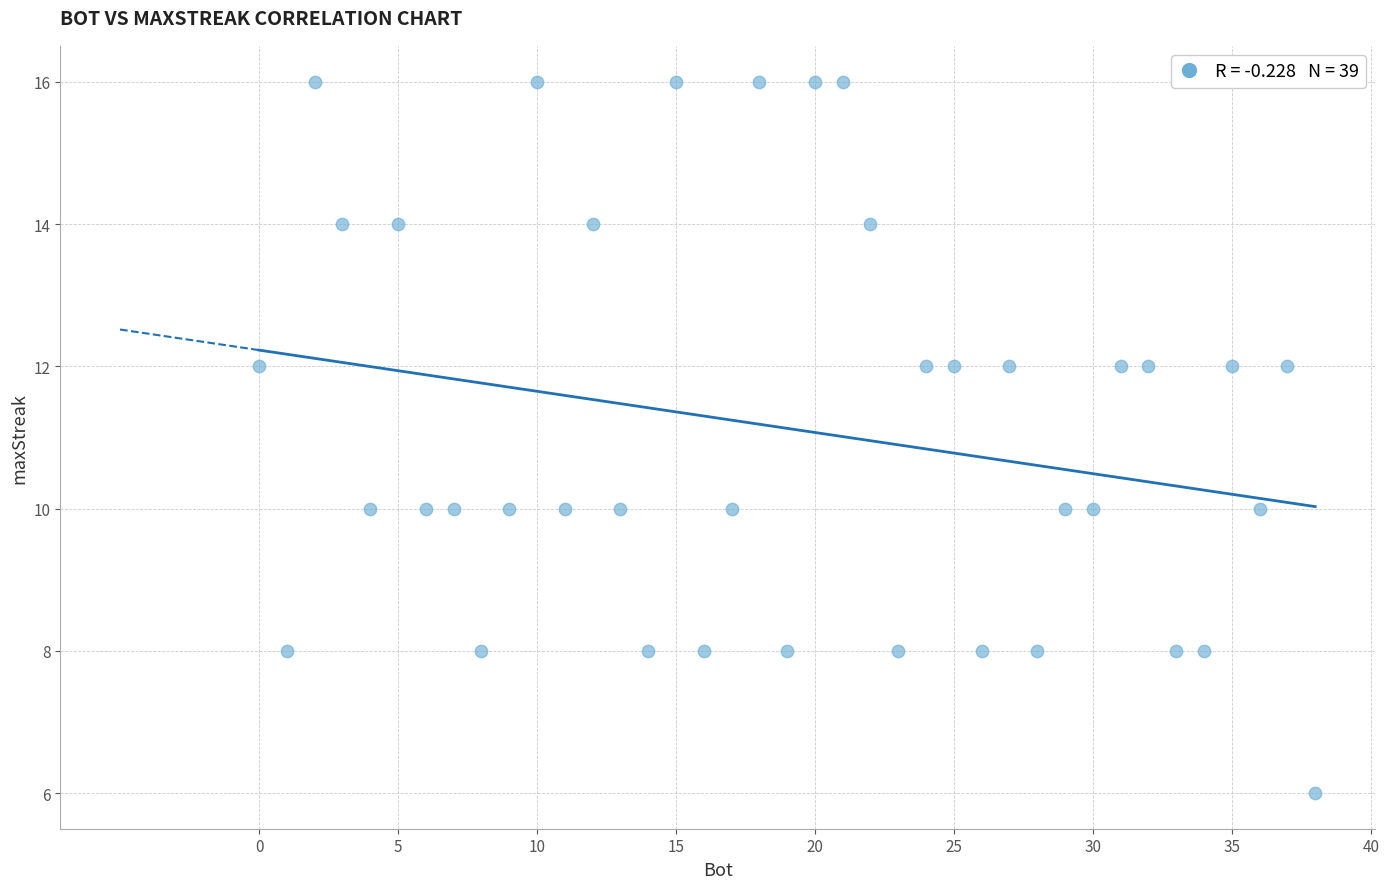

What is the range of Y values (max minus min)?

10